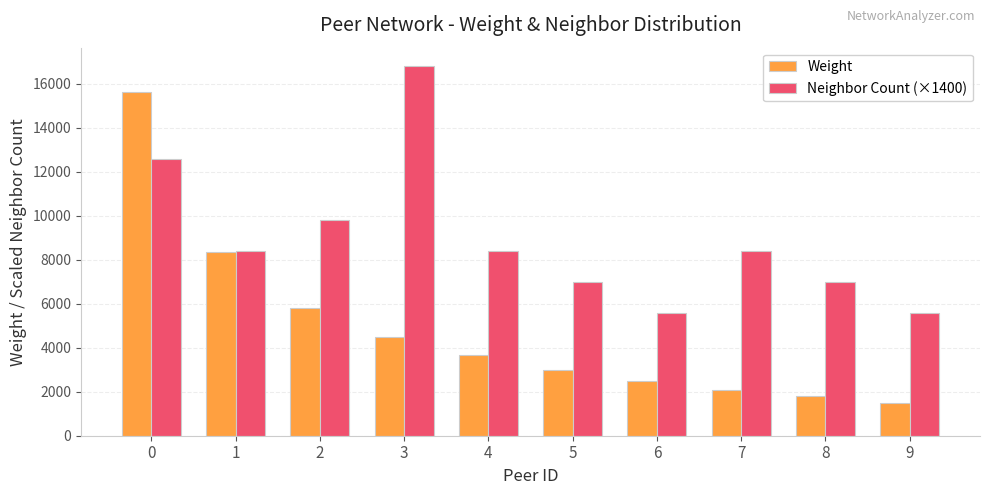

What are all the series names shown in the legend?

Weight, Neighbor Count (×1400)